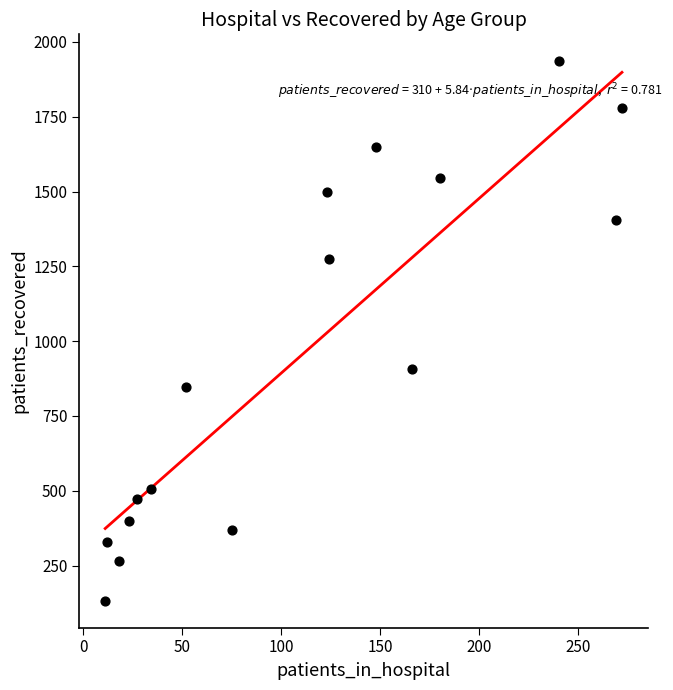

What is the range of X values (max minus min)?

261